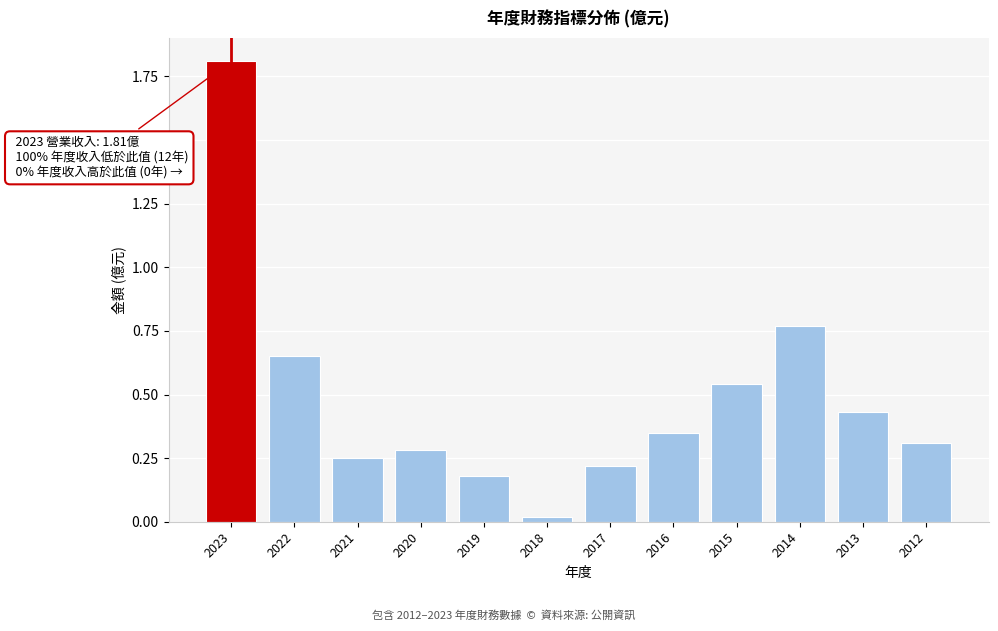

What is the value of the 1st bar from the left?

1.8